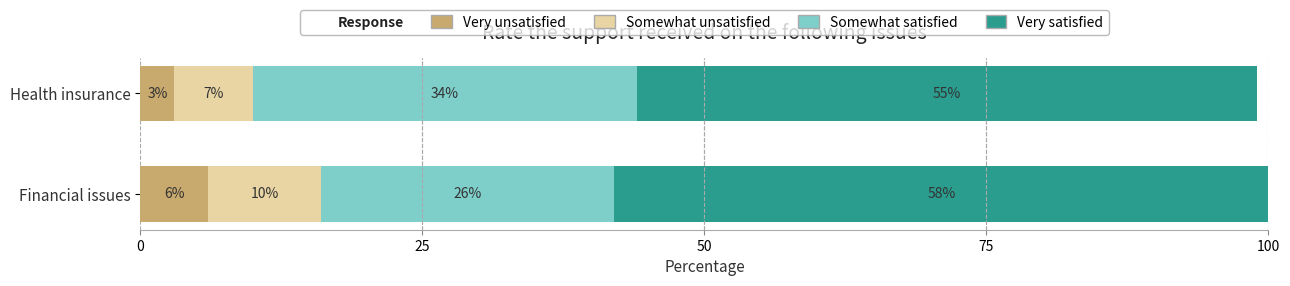

Count the number of categories in the chart.

2